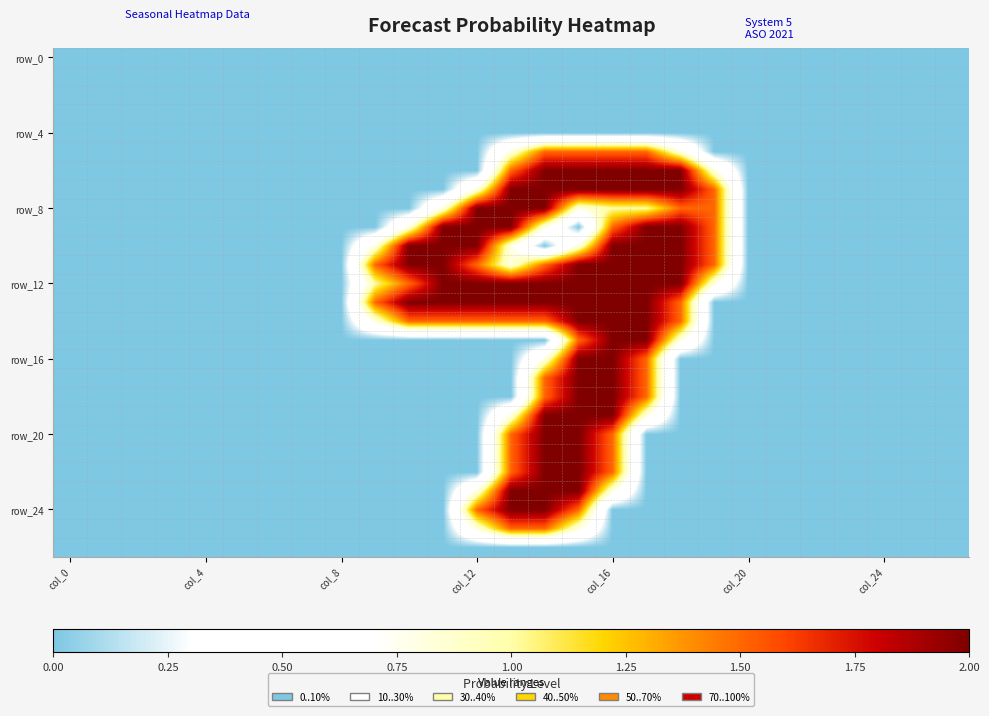

How many categories are shown in the chart?

27